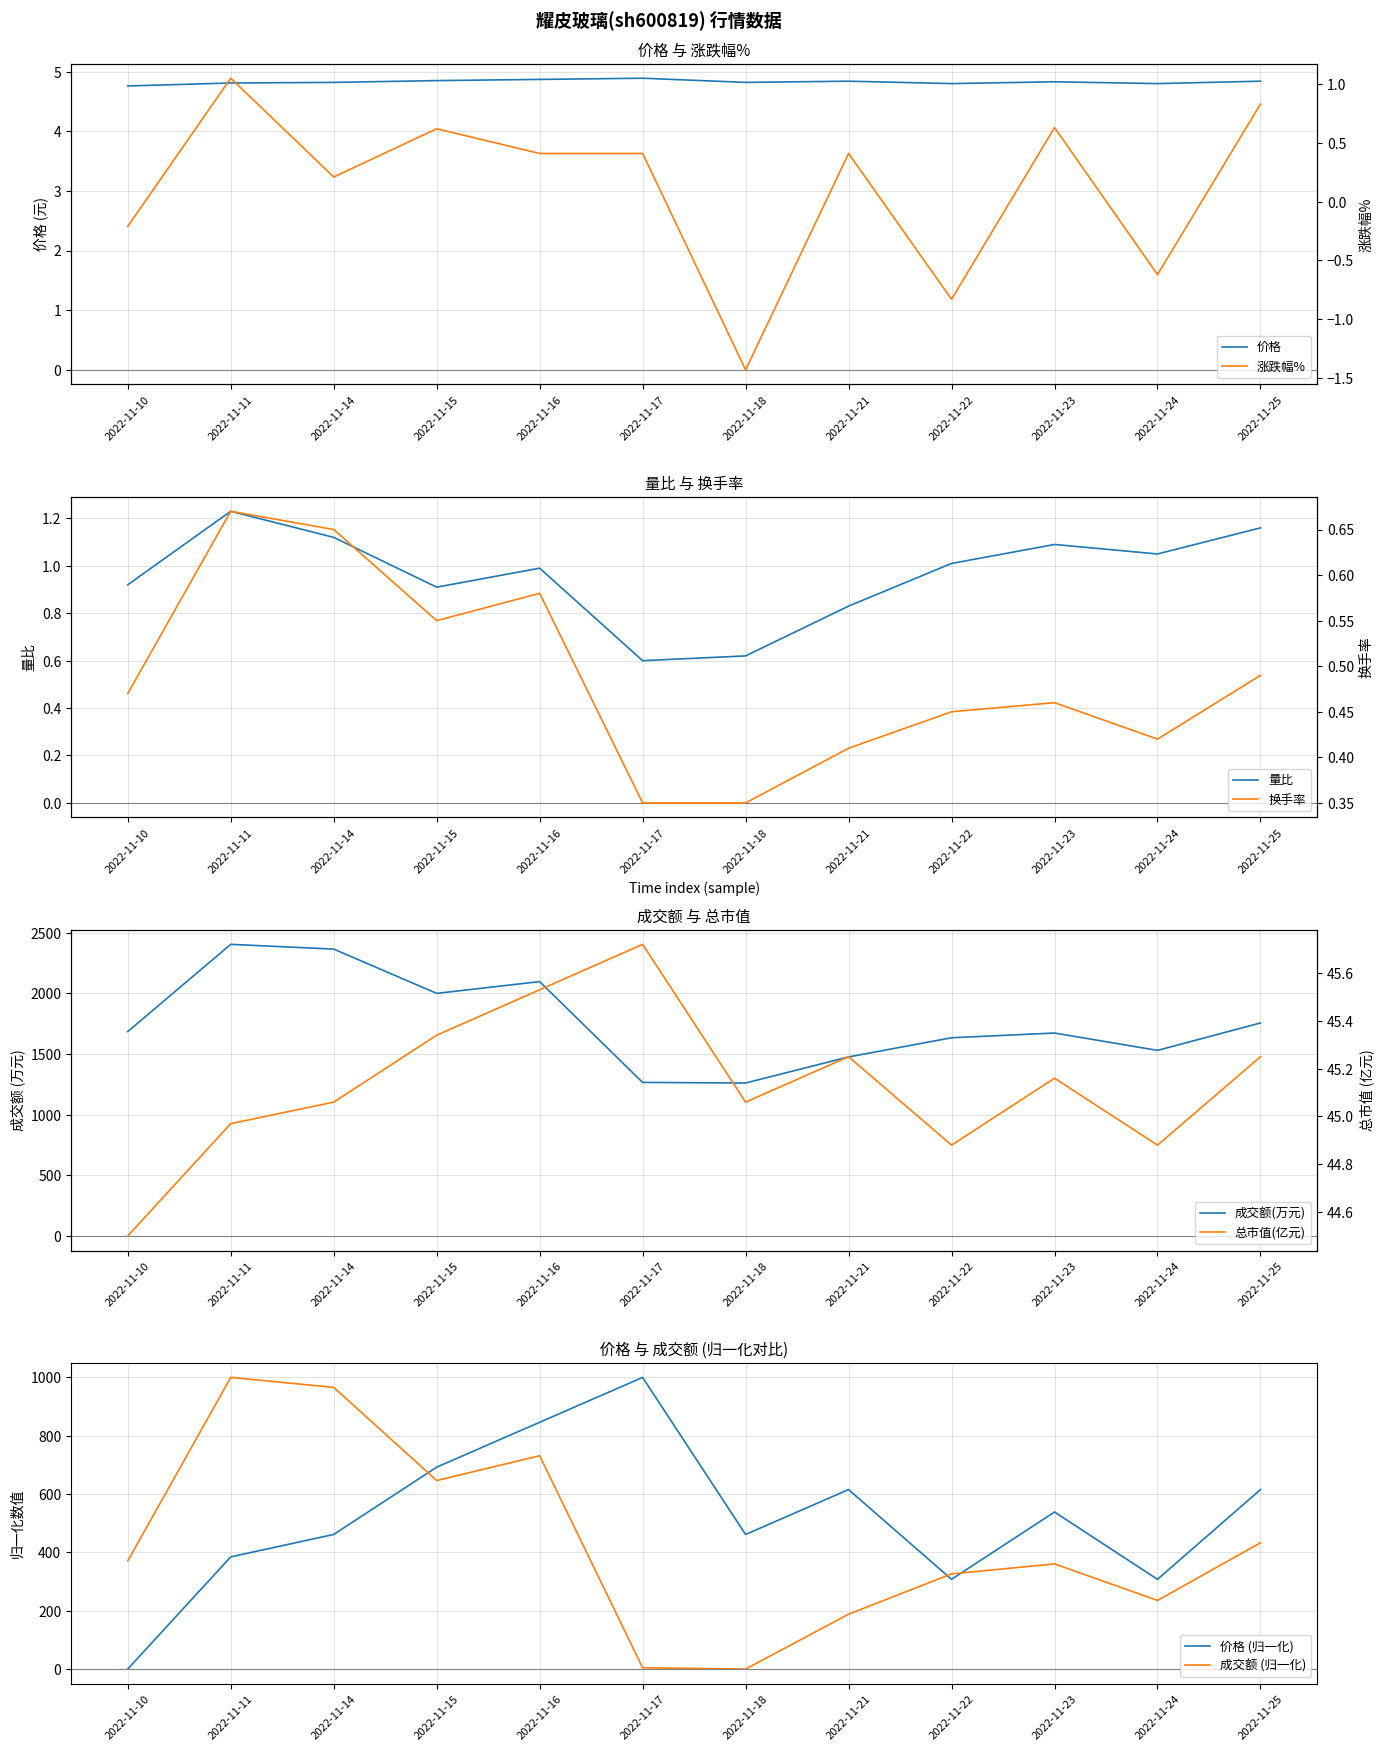

True or false: 价格 has a value of 4.9 at 2022-11-17.

True